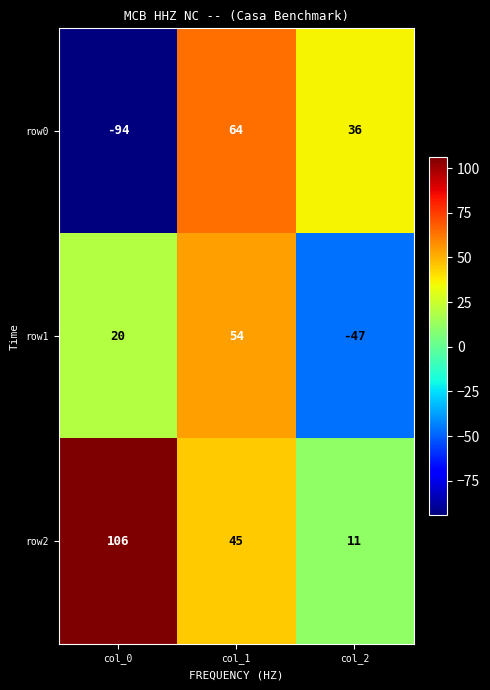

At which category is the sum across all series the highest?

col_1